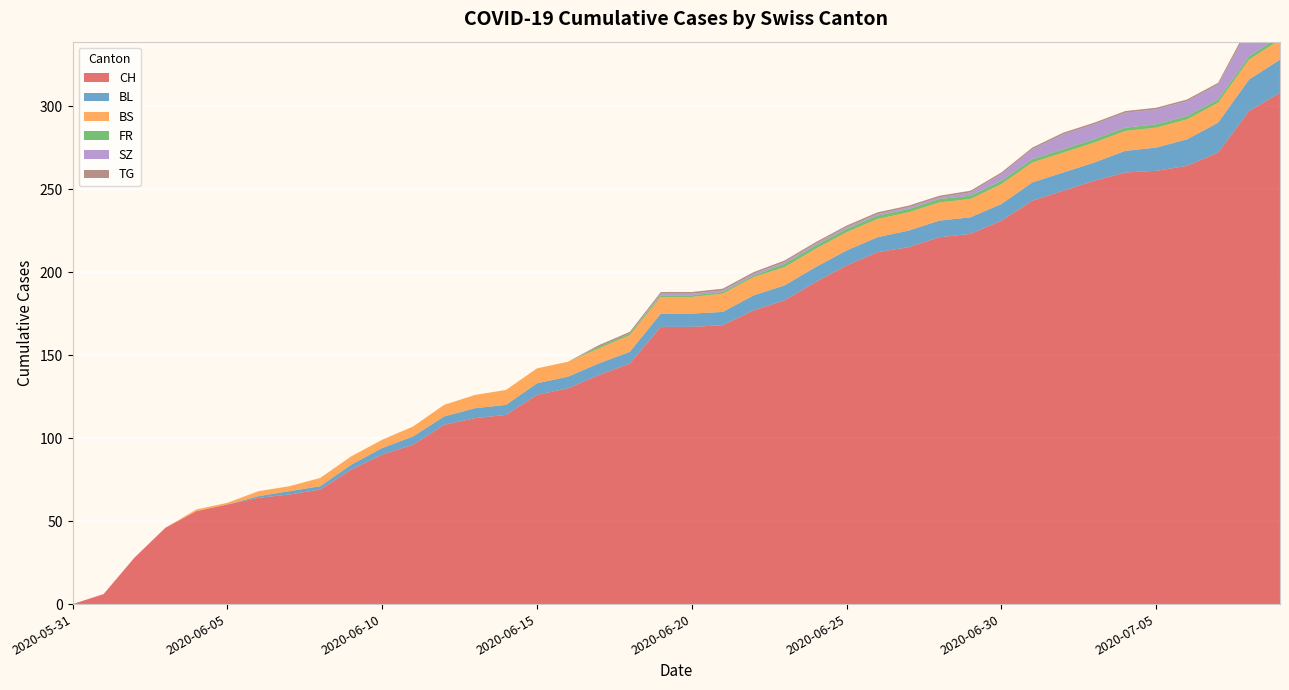

Reading left to right, list all the values displayed in this chart.

CH: 0	6	28	46	56	60	64	66	69	81	90	96	108	112	114	126	130	138	145	167	167	168	177	183	194	204	212	215	221	223	231	243	249	255	260	261	264	272	297	308
BL: 0	0	0	0	0	0	1	2	2	3	4	5	5	6	6	7	7	7	7	8	8	8	9	9	9	9	9	10	10	10	10	11	11	11	13	14	16	18	19	20
BS: 0	0	0	0	1	1	3	3	5	5	5	6	7	8	9	9	9	9	10	10	10	11	11	11	11	11	11	11	11	11	12	12	12	12	12	12	12	12	12	12
FR: 0	0	0	0	0	0	0	0	0	0	0	0	0	0	0	0	0	1	1	1	1	1	1	2	2	2	2	2	2	2	2	2	2	2	2	2	2	2	2	2
SZ: 0	0	0	0	0	0	0	0	0	0	0	0	0	0	0	0	0	0	0	1	1	1	1	1	1	1	1	1	1	2	4	6	9	9	9	9	9	9	17	17
TG: 0	0	0	0	0	0	0	0	0	0	0	0	0	0	0	0	0	1	1	1	1	1	1	1	1	1	1	1	1	1	1	1	1	1	1	1	1	1	2	2